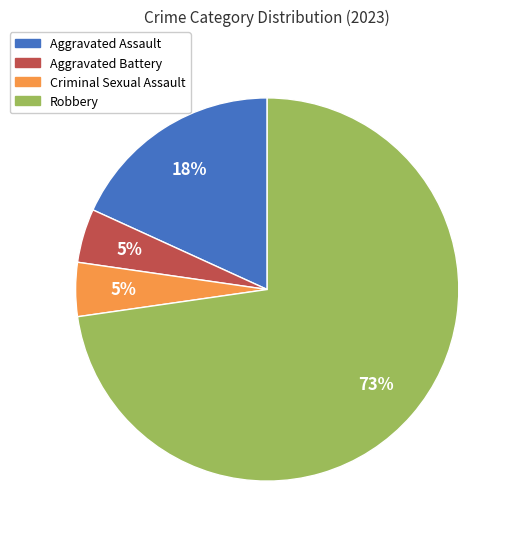

Which slice is the largest?

Robbery